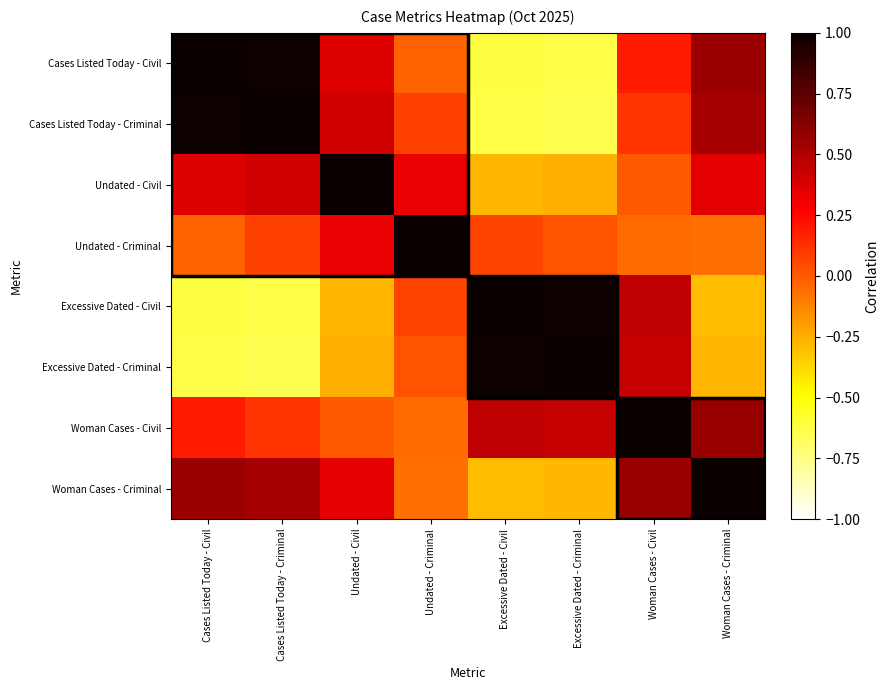

Reading left to right, list all the values displayed in this chart.

Cases Listed Today - Civil: Cases Listed Today - Civil=1.0	Cases Listed Today - Criminal=1.0	Undated - Civil=0.4	Undated - Criminal=-0.0	Excessive Dated - Civil=-0.6	Excessive Dated - Criminal=-0.6	Woman Cases - Civil=0.2	Woman Cases - Criminal=0.6
Cases Listed Today - Criminal: Cases Listed Today - Civil=1.0	Cases Listed Today - Criminal=1.0	Undated - Civil=0.4	Undated - Criminal=0.1	Excessive Dated - Civil=-0.6	Excessive Dated - Criminal=-0.7	Woman Cases - Civil=0.1	Woman Cases - Criminal=0.5
Undated - Civil: Cases Listed Today - Civil=0.4	Cases Listed Today - Criminal=0.4	Undated - Civil=1.0	Undated - Criminal=0.3	Excessive Dated - Civil=-0.3	Excessive Dated - Criminal=-0.3	Woman Cases - Civil=0.0	Woman Cases - Criminal=0.3
Undated - Criminal: Cases Listed Today - Civil=-0.0	Cases Listed Today - Criminal=0.1	Undated - Civil=0.3	Undated - Criminal=1.0	Excessive Dated - Civil=0.1	Excessive Dated - Criminal=0.0	Woman Cases - Civil=-0.0	Woman Cases - Criminal=-0.1
Excessive Dated - Civil: Cases Listed Today - Civil=-0.6	Cases Listed Today - Criminal=-0.6	Undated - Civil=-0.3	Undated - Criminal=0.1	Excessive Dated - Civil=1.0	Excessive Dated - Criminal=1.0	Woman Cases - Civil=0.5	Woman Cases - Criminal=-0.3
Excessive Dated - Criminal: Cases Listed Today - Civil=-0.6	Cases Listed Today - Criminal=-0.7	Undated - Civil=-0.3	Undated - Criminal=0.0	Excessive Dated - Civil=1.0	Excessive Dated - Criminal=1.0	Woman Cases - Civil=0.4	Woman Cases - Criminal=-0.3
Woman Cases - Civil: Cases Listed Today - Civil=0.2	Cases Listed Today - Criminal=0.1	Undated - Civil=0.0	Undated - Criminal=-0.0	Excessive Dated - Civil=0.5	Excessive Dated - Criminal=0.4	Woman Cases - Civil=1.0	Woman Cases - Criminal=0.6
Woman Cases - Criminal: Cases Listed Today - Civil=0.6	Cases Listed Today - Criminal=0.5	Undated - Civil=0.3	Undated - Criminal=-0.1	Excessive Dated - Civil=-0.3	Excessive Dated - Criminal=-0.3	Woman Cases - Civil=0.6	Woman Cases - Criminal=1.0